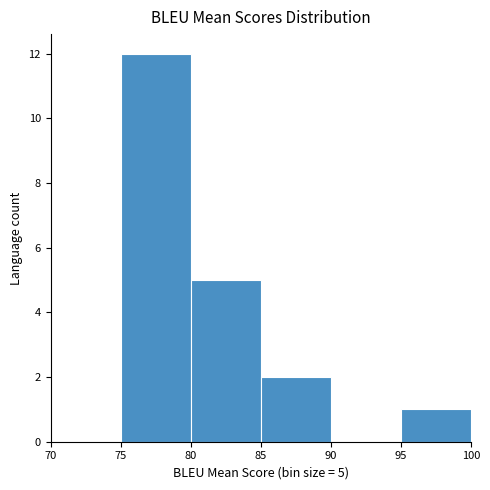

Which range on the x-axis has the tallest bar?

75 to 80